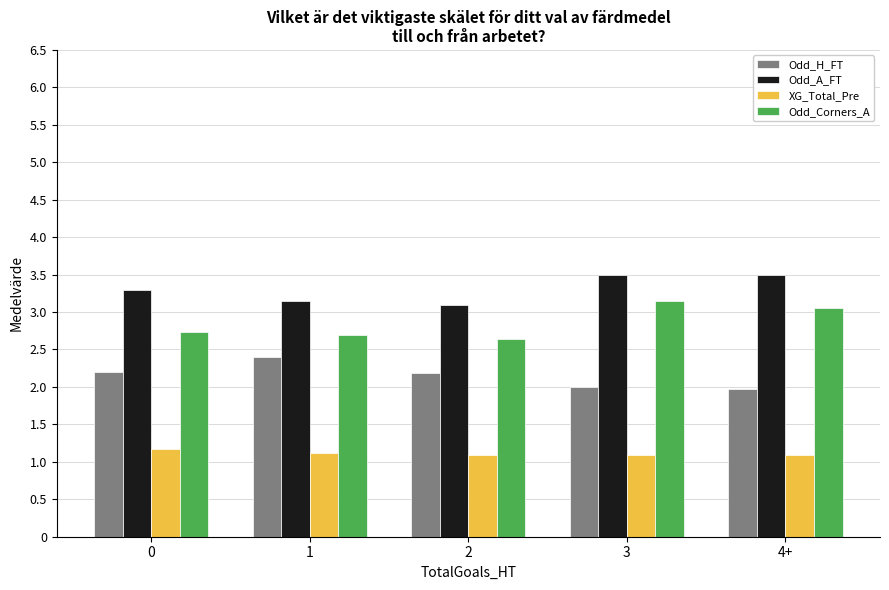

How many groups of bars are there?

5